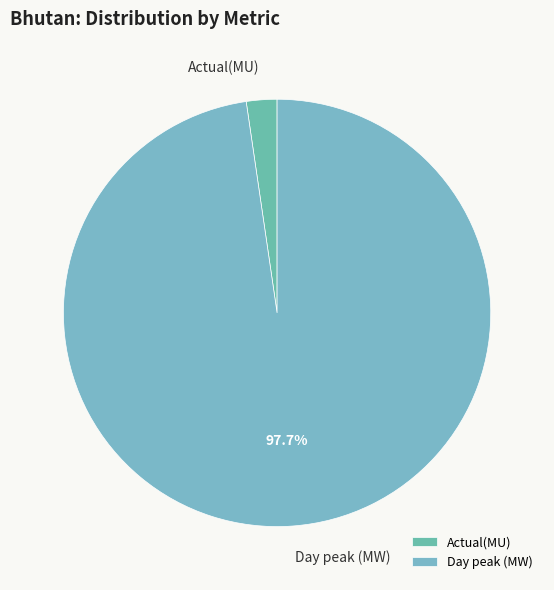

Rank the categories by value from highest to lowest.

Day peak (MW), Actual(MU)